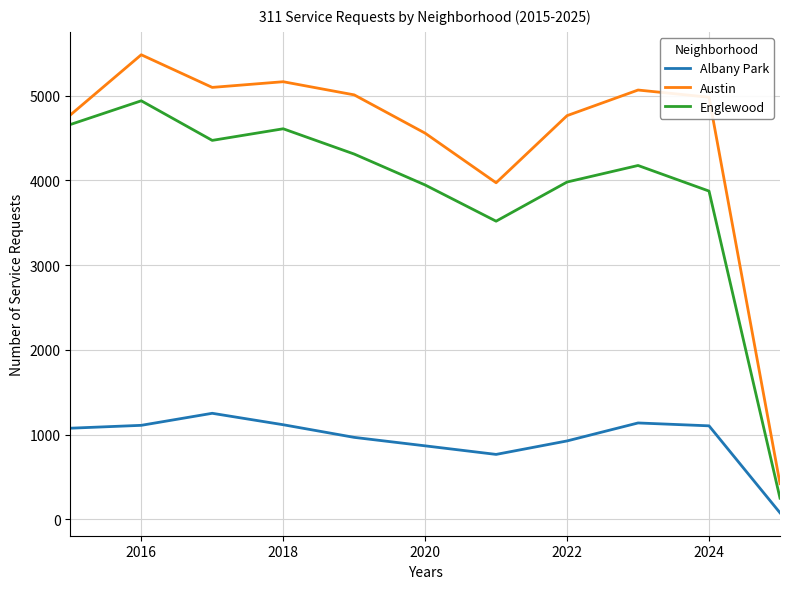

What is the highest value of the Austin series?

5481